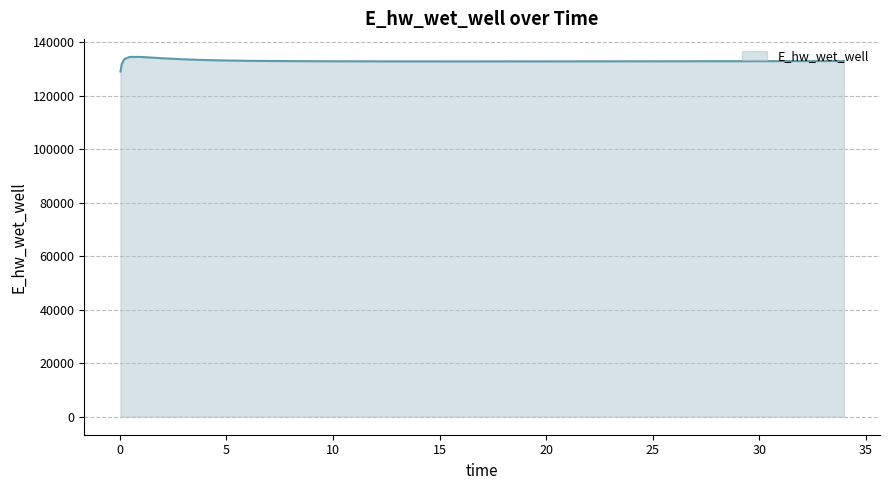

Does the chart display data point markers on the line(s)?

No